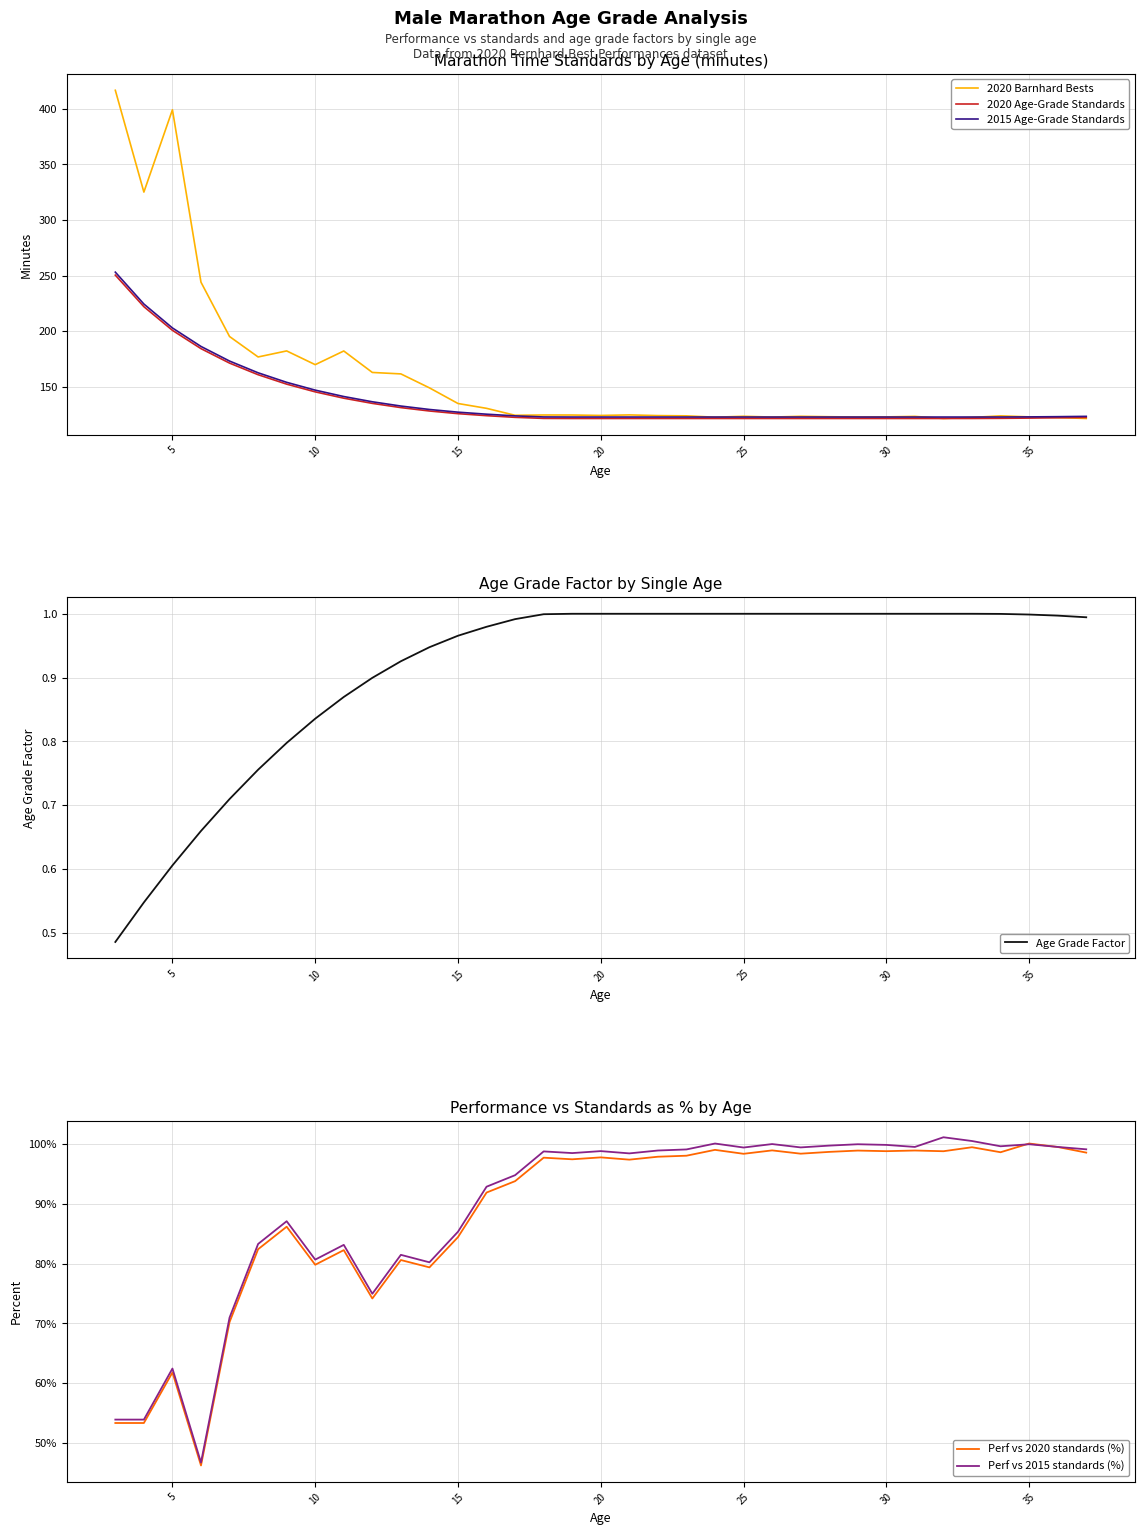

What are all the series names shown in the legend?

2020 Barnhard Bests, 2020 Age-Grade Standards, 2015 Age-Grade Standards, Age Grade Factor, Perf vs 2020 standards (%), Perf vs 2015 standards (%)